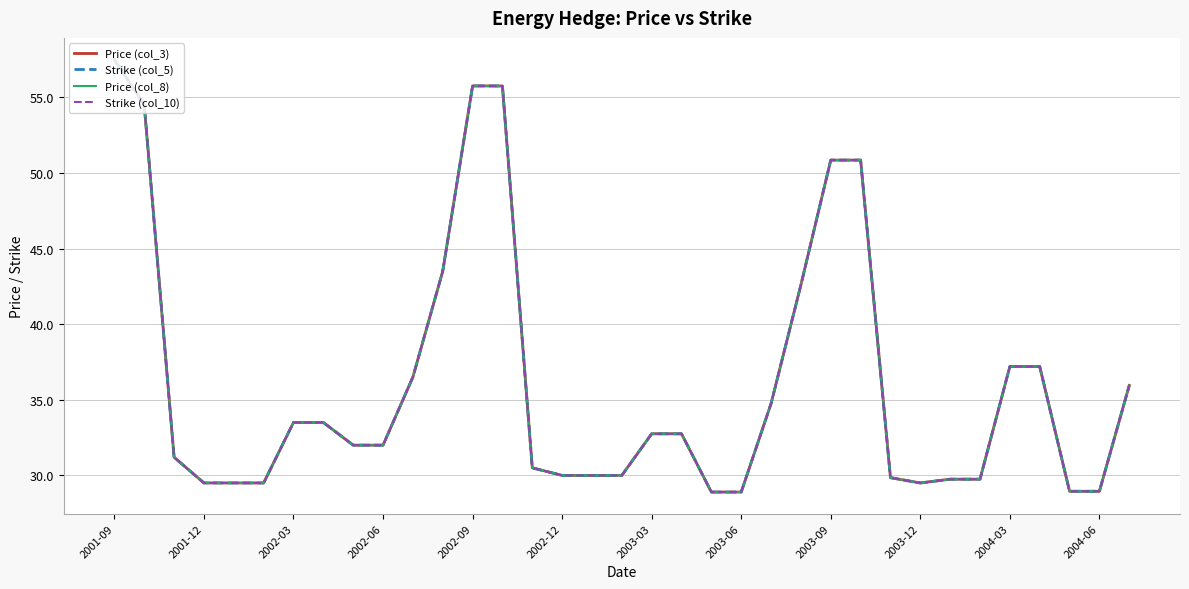

True or false: Price (col_3) and Price (col_8) intersect in this chart.

False